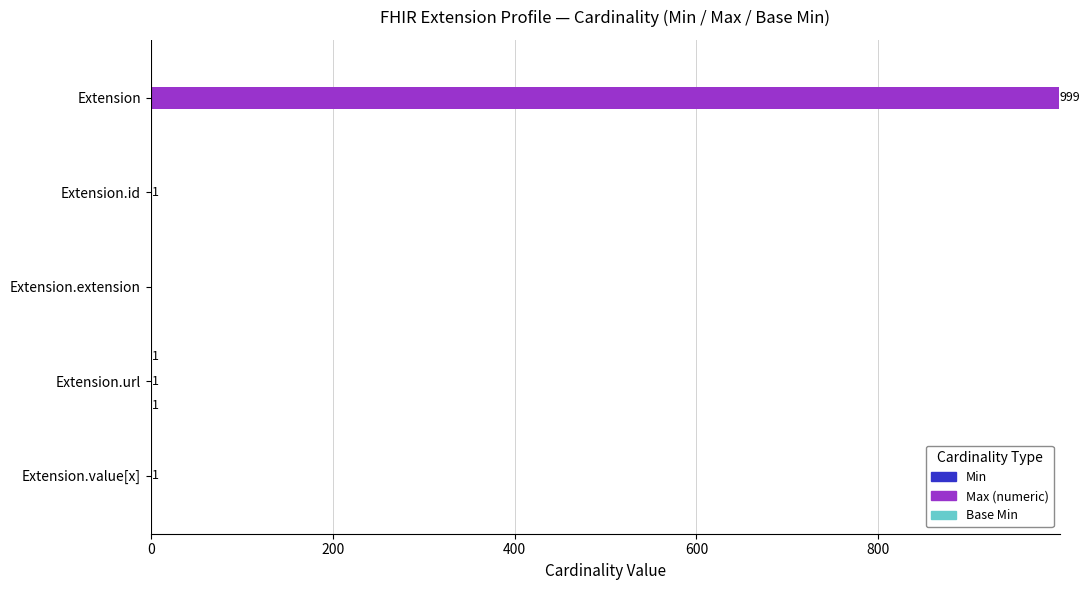

Is it true that Max (numeric) equals -305 at Extension.extension?

False